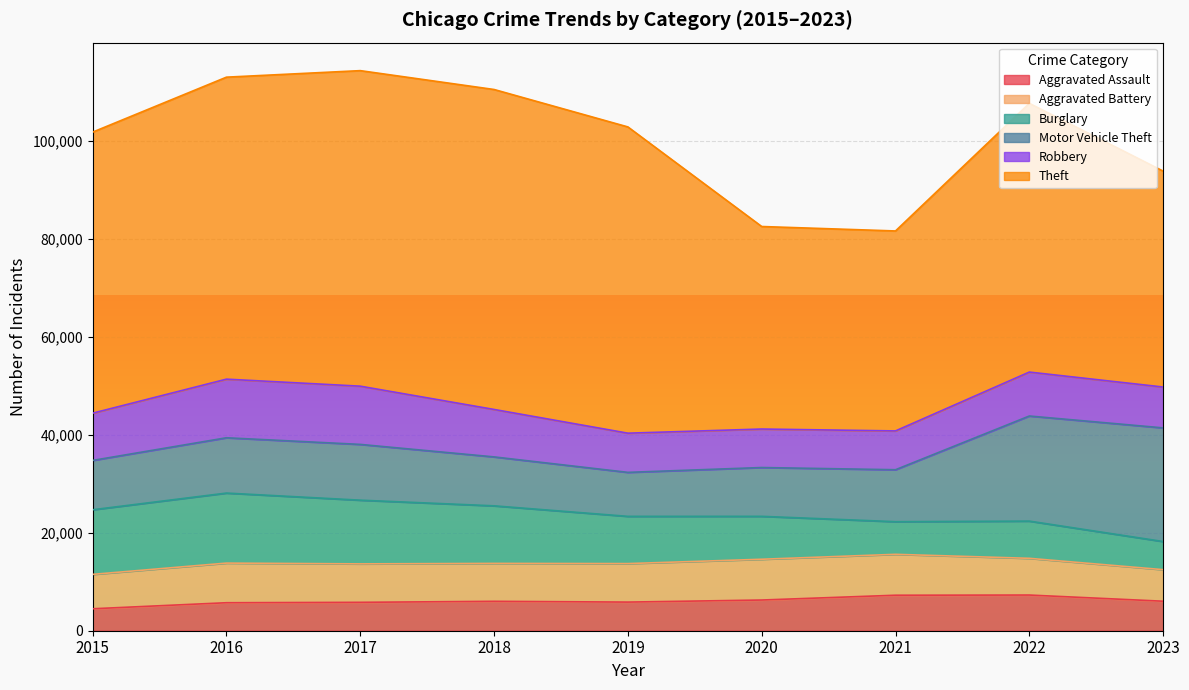

What is the value of the Burglary point at the 5th from the left?

9638